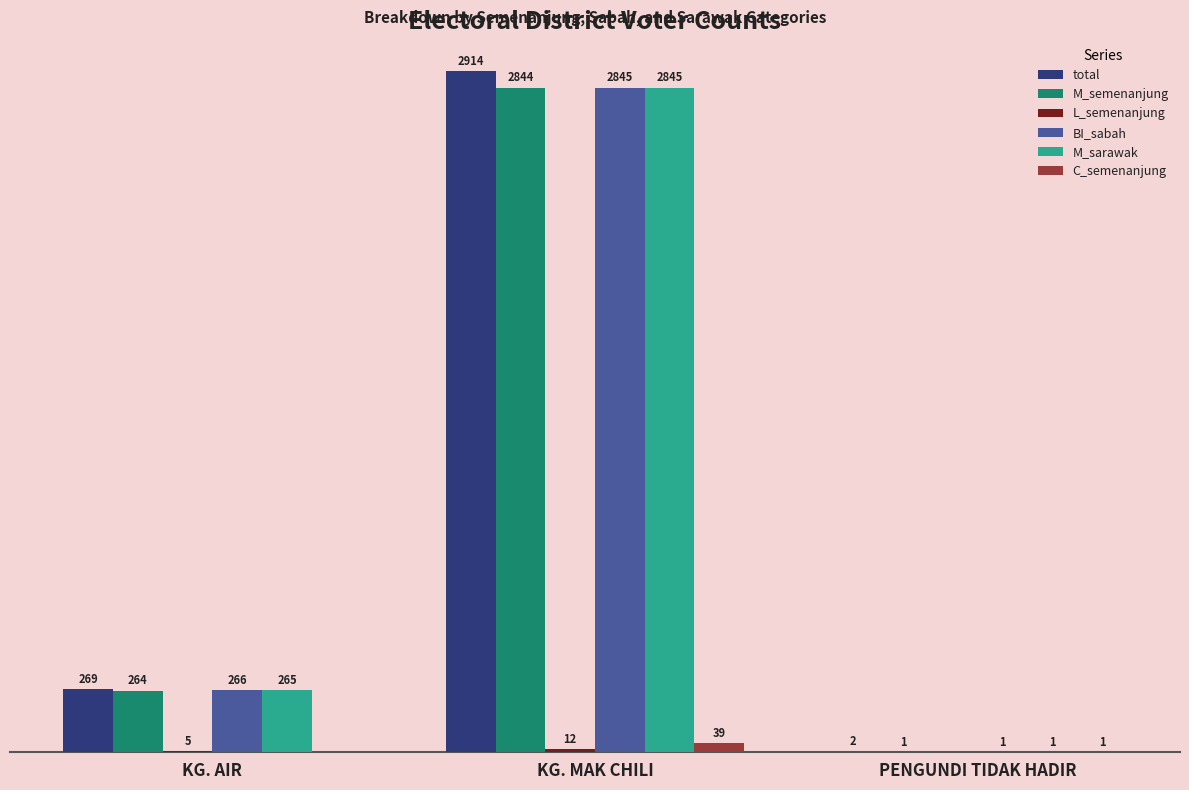

Which series changed the most between KG. MAK CHILI and PENGUNDI TIDAK HADIR?

total